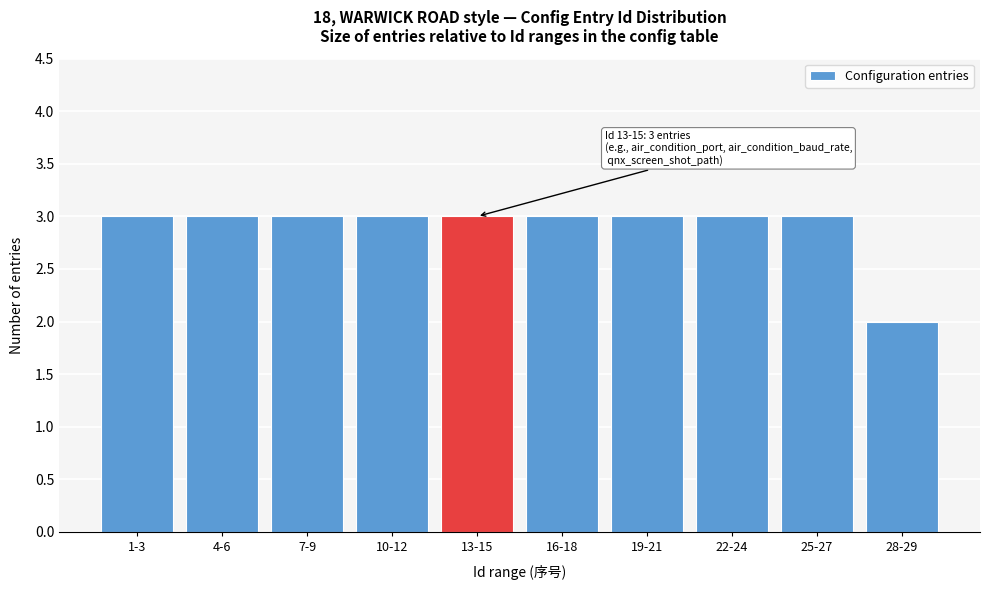

Reading left to right, what are all the values shown in this chart?

3	3	3	3	3	3	3	3	3	2